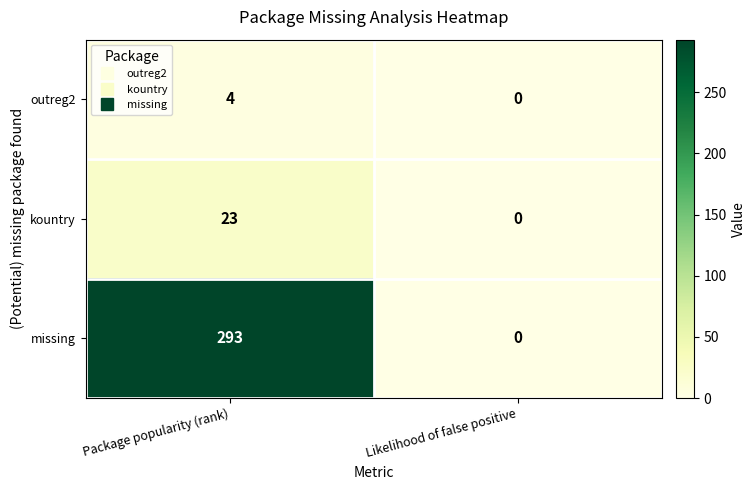

Which label corresponds to the smallest value in the chart?

Likelihood of false positive